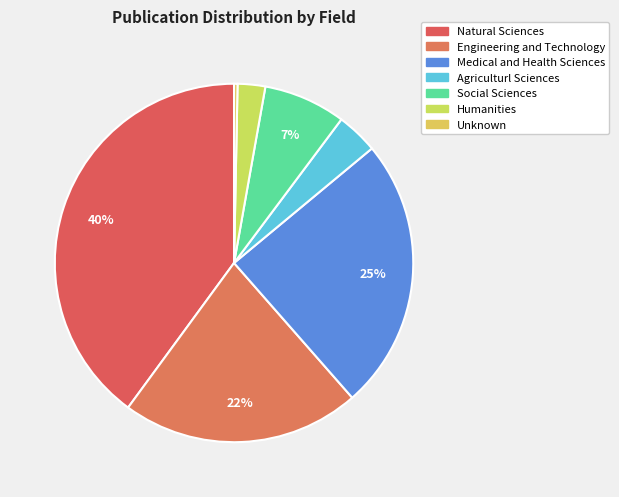

Which category has the biggest portion of the pie?

Natural Sciences